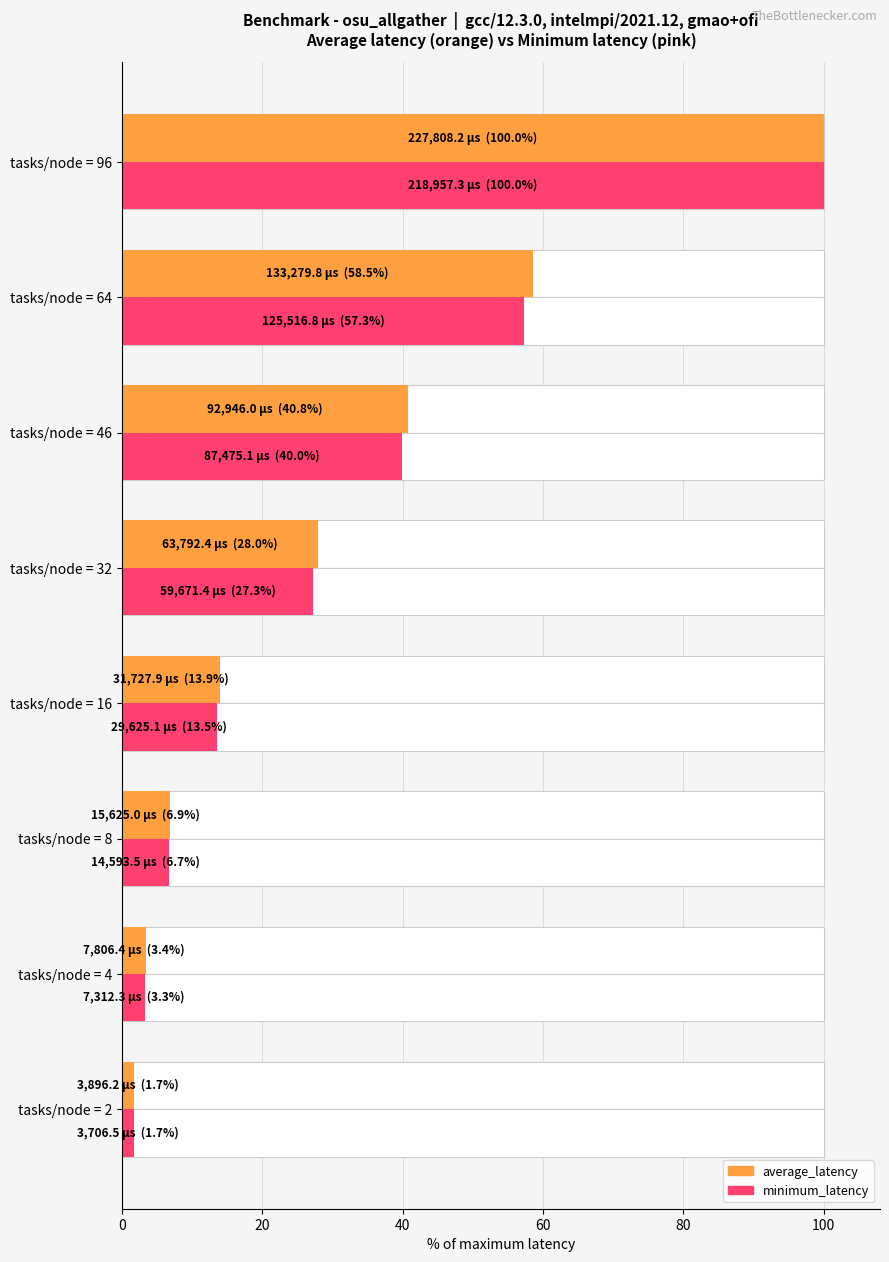

Count the number of data series in this chart.

2